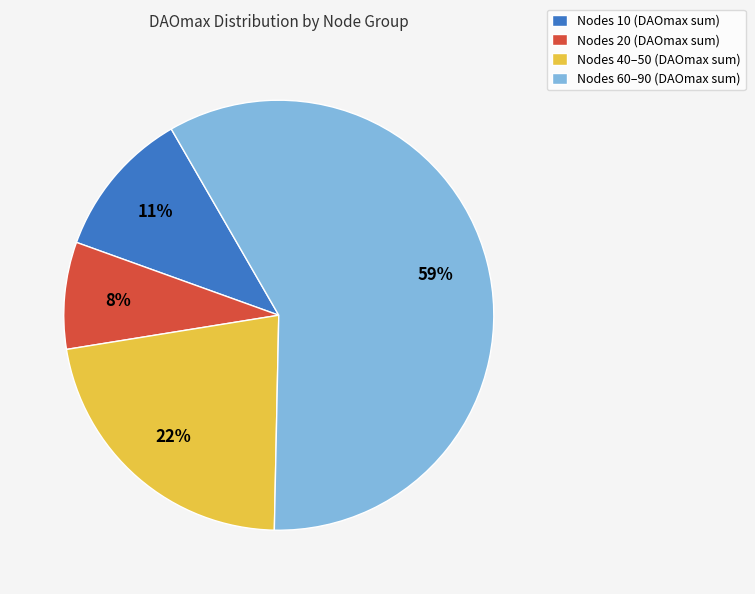

Which category has the smallest portion of the pie?

Nodes 20 (DAOmax sum)